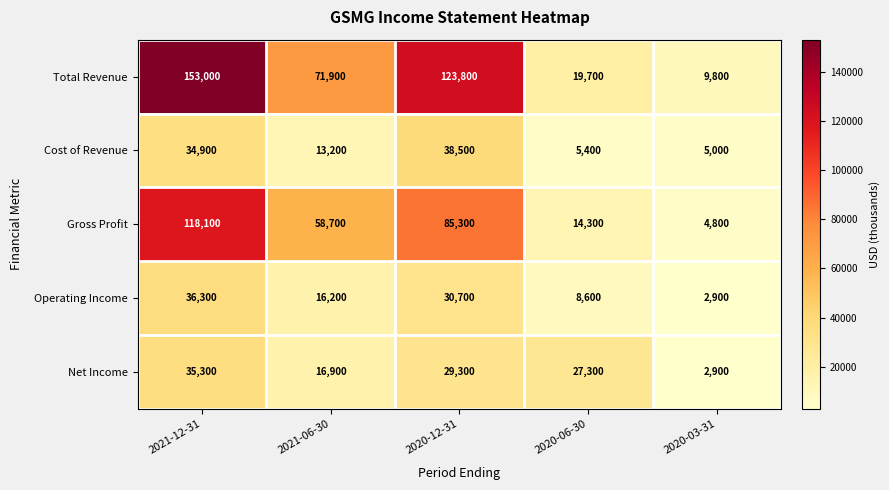

Reading left to right, transcribe all the data shown in this chart.

Total Revenue: 2021-12-31=153000	2021-06-30=71900	2020-12-31=123800	2020-06-30=19700	2020-03-31=9800
Cost of Revenue: 2021-12-31=34900	2021-06-30=13200	2020-12-31=38500	2020-06-30=5400	2020-03-31=5000
Gross Profit: 2021-12-31=118100	2021-06-30=58700	2020-12-31=85300	2020-06-30=14300	2020-03-31=4800
Operating Income: 2021-12-31=36300	2021-06-30=16200	2020-12-31=30700	2020-06-30=8600	2020-03-31=2900
Net Income: 2021-12-31=35300	2021-06-30=16900	2020-12-31=29300	2020-06-30=27300	2020-03-31=2900